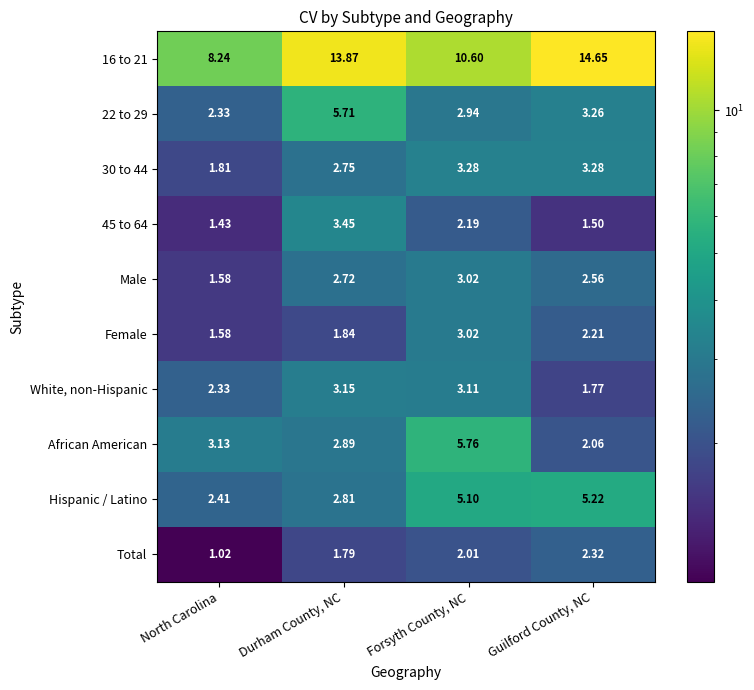

At which label does 30 to 44 first exceed 3?

Forsyth County, NC